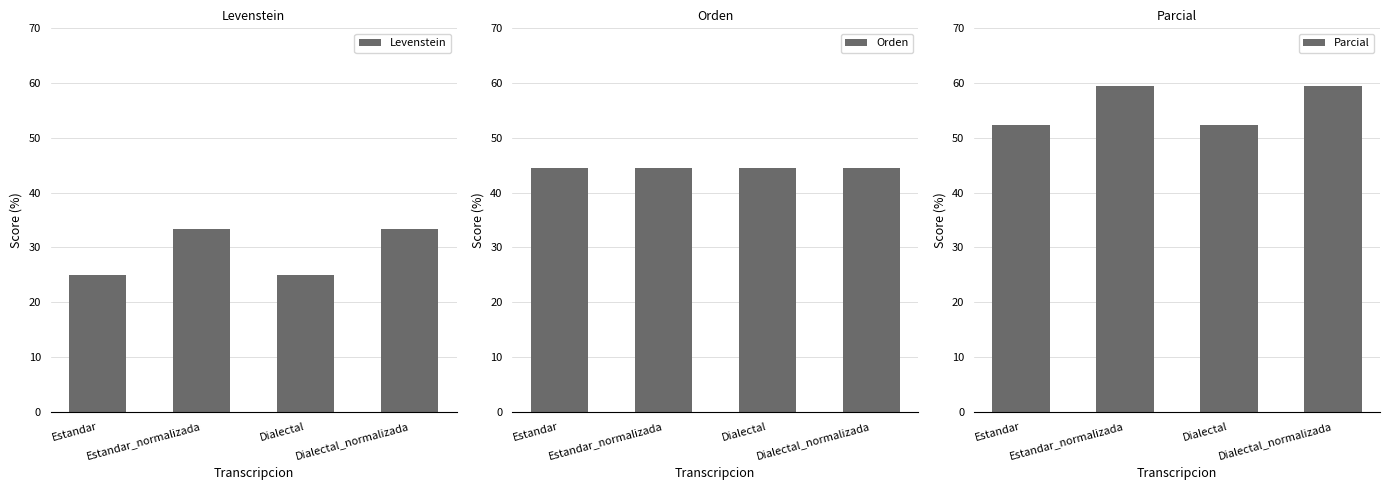

What is the label of the 3rd bar from the left?

Dialectal